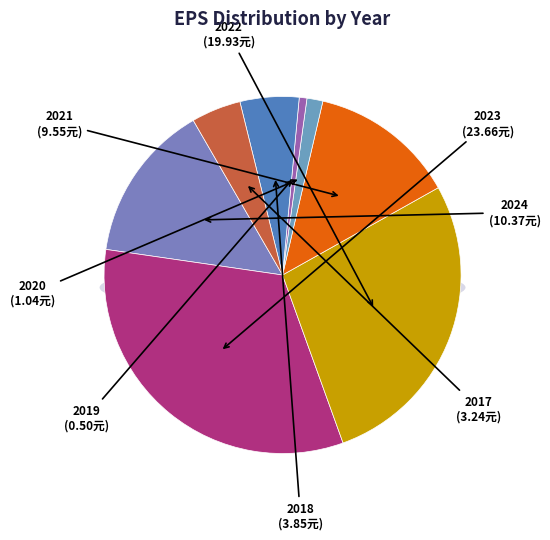

The 2018 slice represents 20% of the pie. True or false?

False